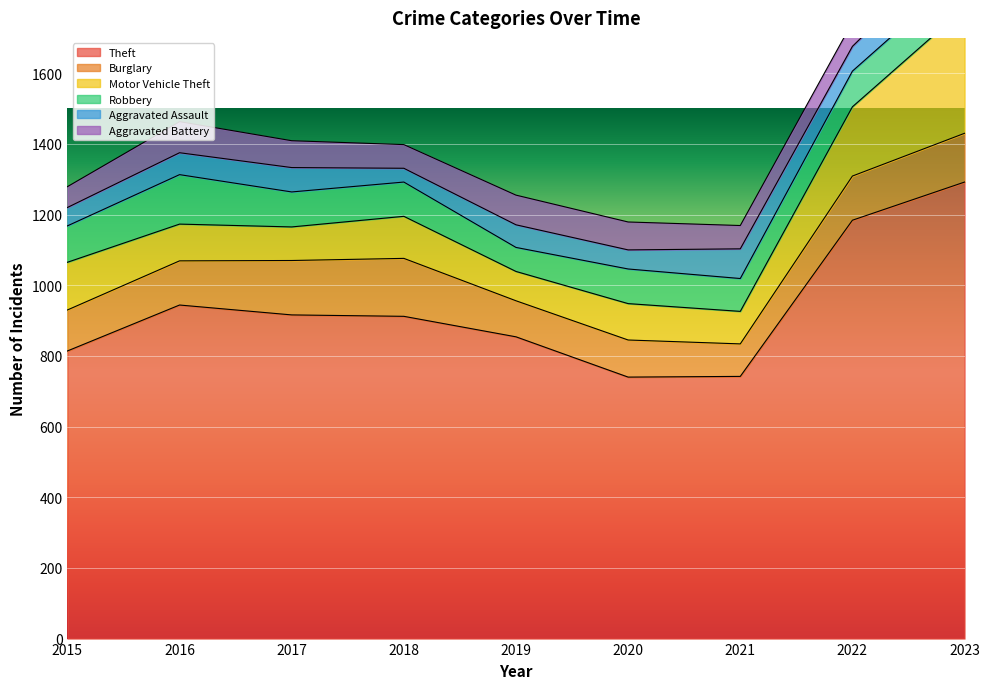

Which series has the widest spread of values?

Theft